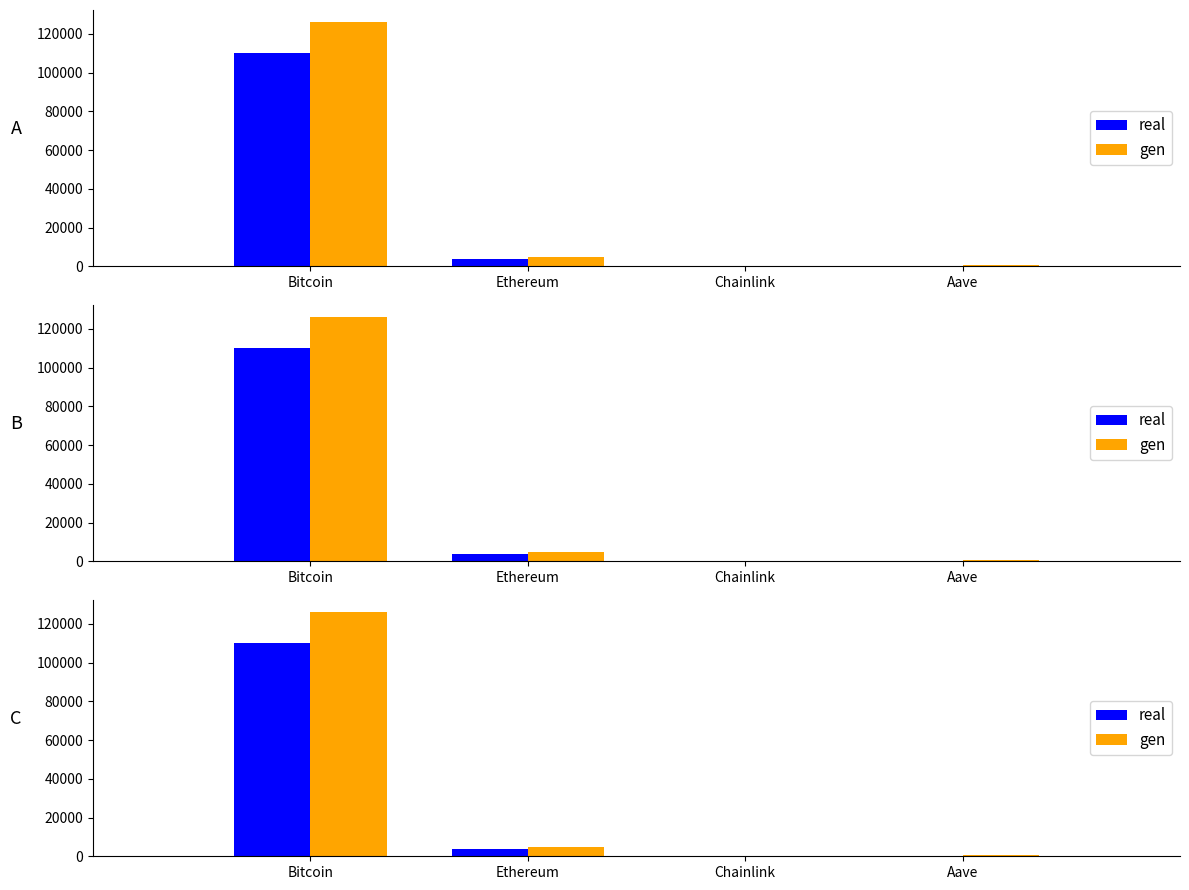

Is it true that real equals 325.1 at Aave?

False